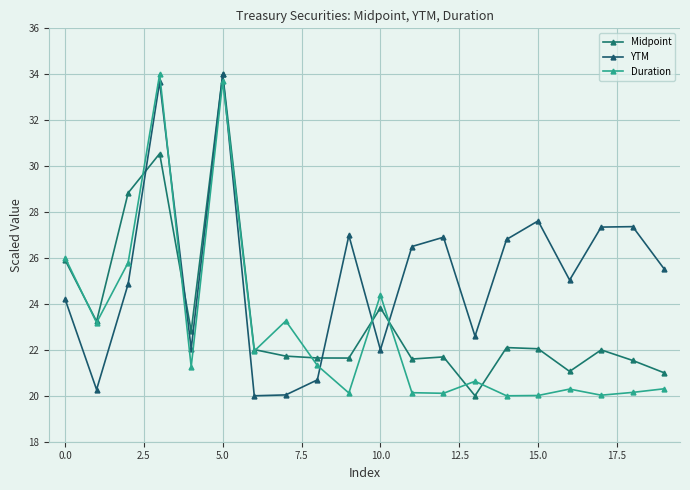

Reading right to left, extract all data points from this chart.

Midpoint: 21.0	21.5	22.0	21.1	22.0	22.1	20.0	21.7	21.6	23.8	21.6	21.6	21.7	22.0	34.0	22.8	30.5	28.8	23.2	25.9
YTM: 25.5	27.4	27.3	25.0	27.6	26.8	22.6	26.9	26.5	22.0	27.0	20.7	20.0	20.0	34.0	22.0	33.7	24.9	20.3	24.2
Duration: 20.3	20.1	20.0	20.3	20.0	20.0	20.6	20.1	20.1	24.4	20.1	21.3	23.3	21.9	33.7	21.3	34.0	25.8	23.2	26.0